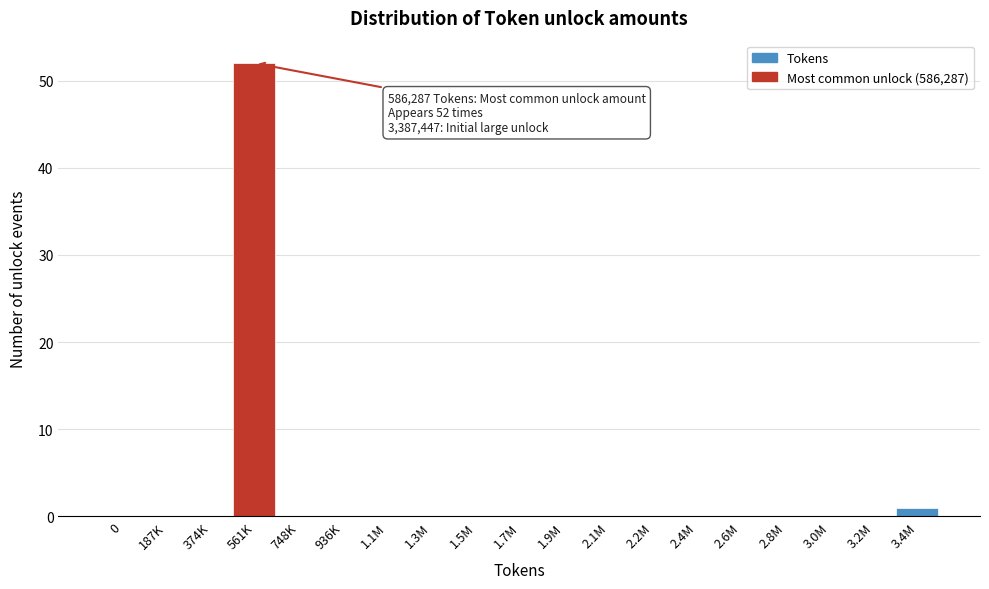

Reading right to left, extract all data points from this chart.

3.4M=1	3.2M=0	3.0M=0	2.8M=0	2.6M=0	2.4M=0	2.2M=0	2.1M=0	1.9M=0	1.7M=0	1.5M=0	1.3M=0	1.1M=0	936K=0	748K=0	561K=52	374K=0	187K=0	0=0